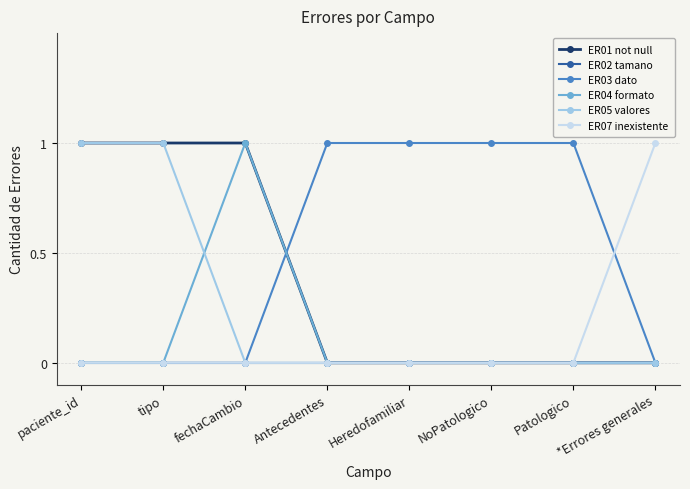

The ER07 inexistente series shows 1 at *Errores generales. True or false?

True